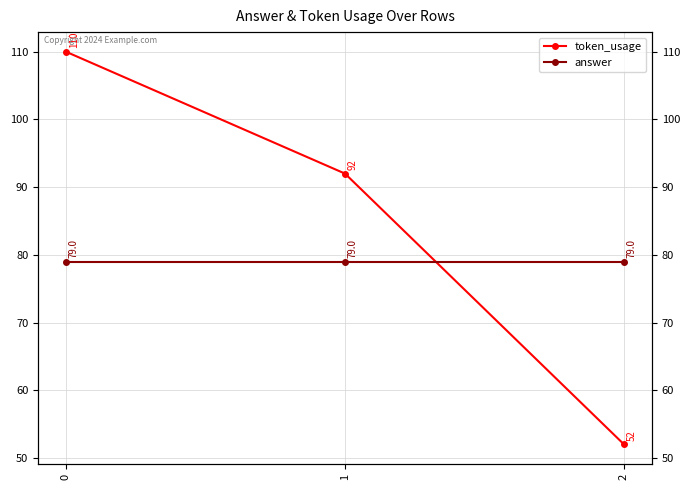

Reading right to left, list all the values displayed in this chart.

token_usage: 52	92	110
answer: 79	79	79